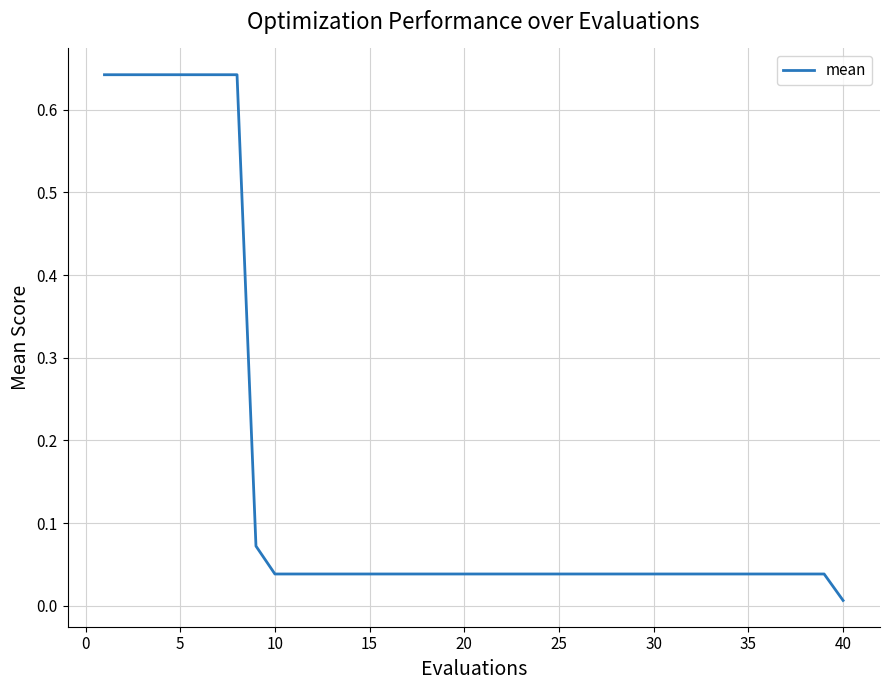

What is the value of the 5th point from the left?

0.6